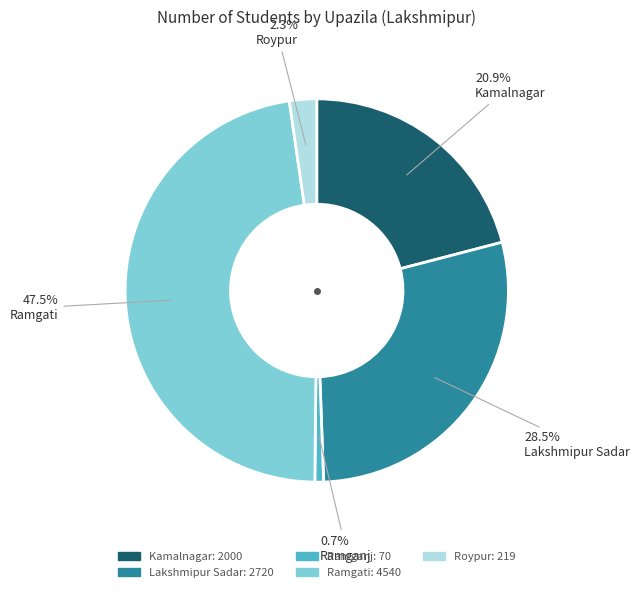

How many segments does this pie chart have?

5